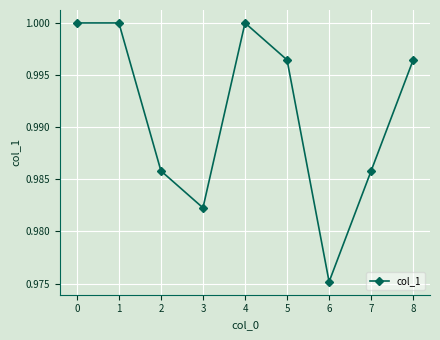

Which category has the lowest value across all series?

6